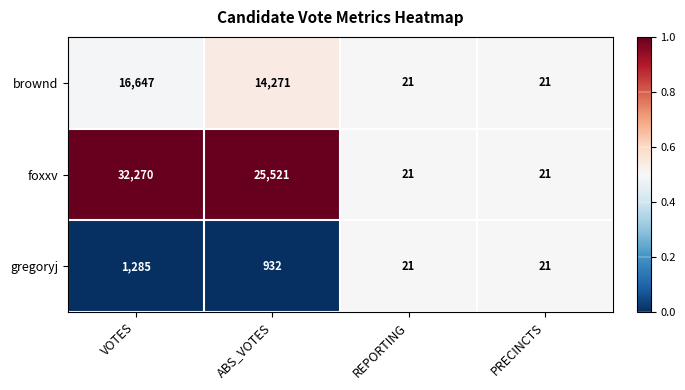

Rank the series by their average value, from lowest to highest.

gregoryj, brownd, foxxv